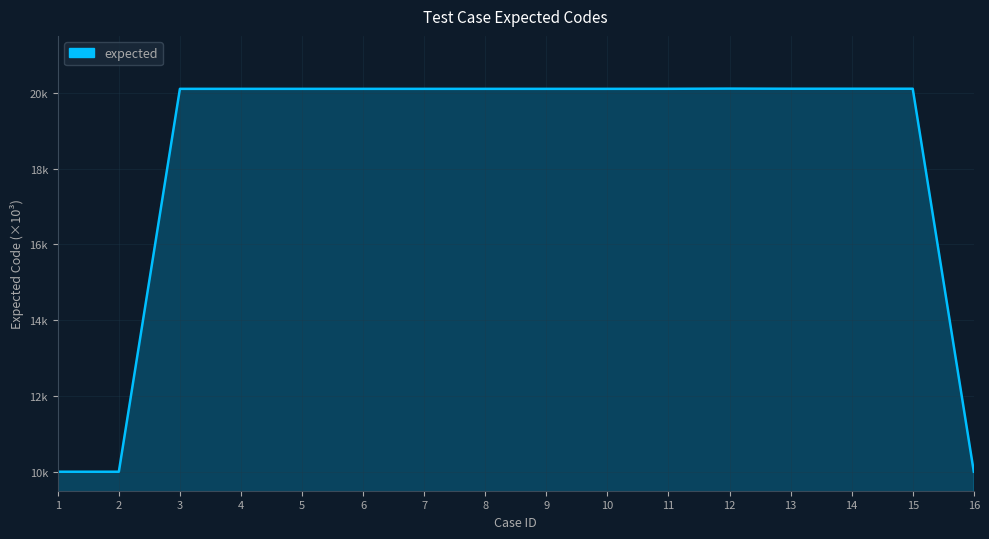

Where is the data nearest to the value 15?

1